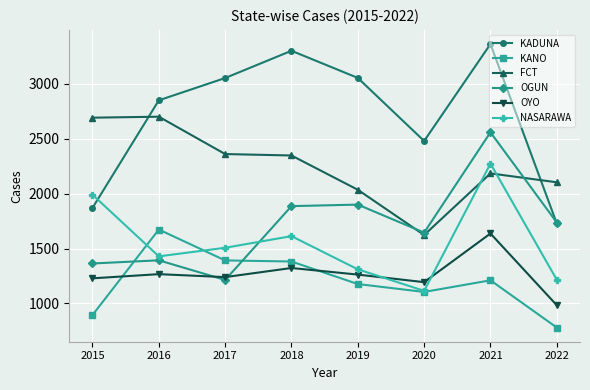

What is the value of the KADUNA point at the 4th from the left?

3300